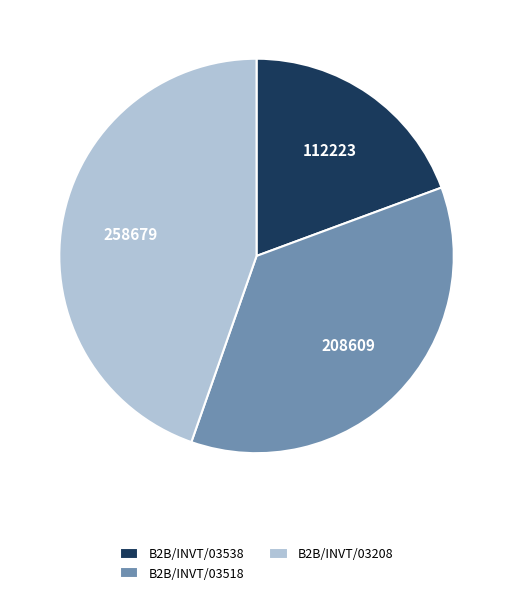

Is the sum of B2B/INVT/03518 and B2B/INVT/03538 greater than half?

Yes